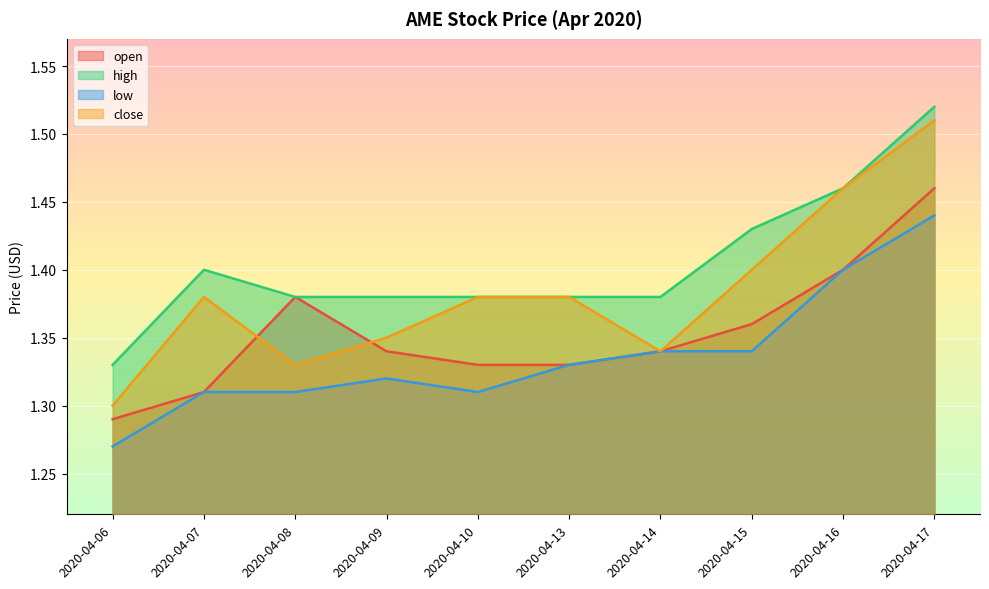

Between 2020-04-16 and 2020-04-10, which is larger?

2020-04-16